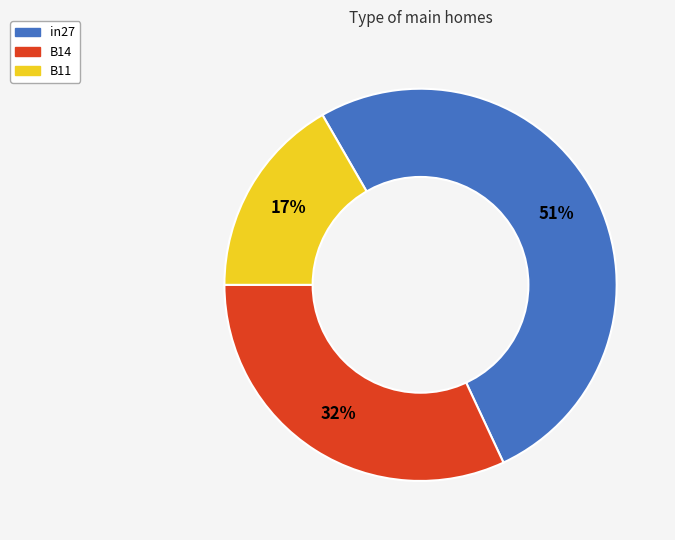

Is it true that B11 is 17% of the pie?

True